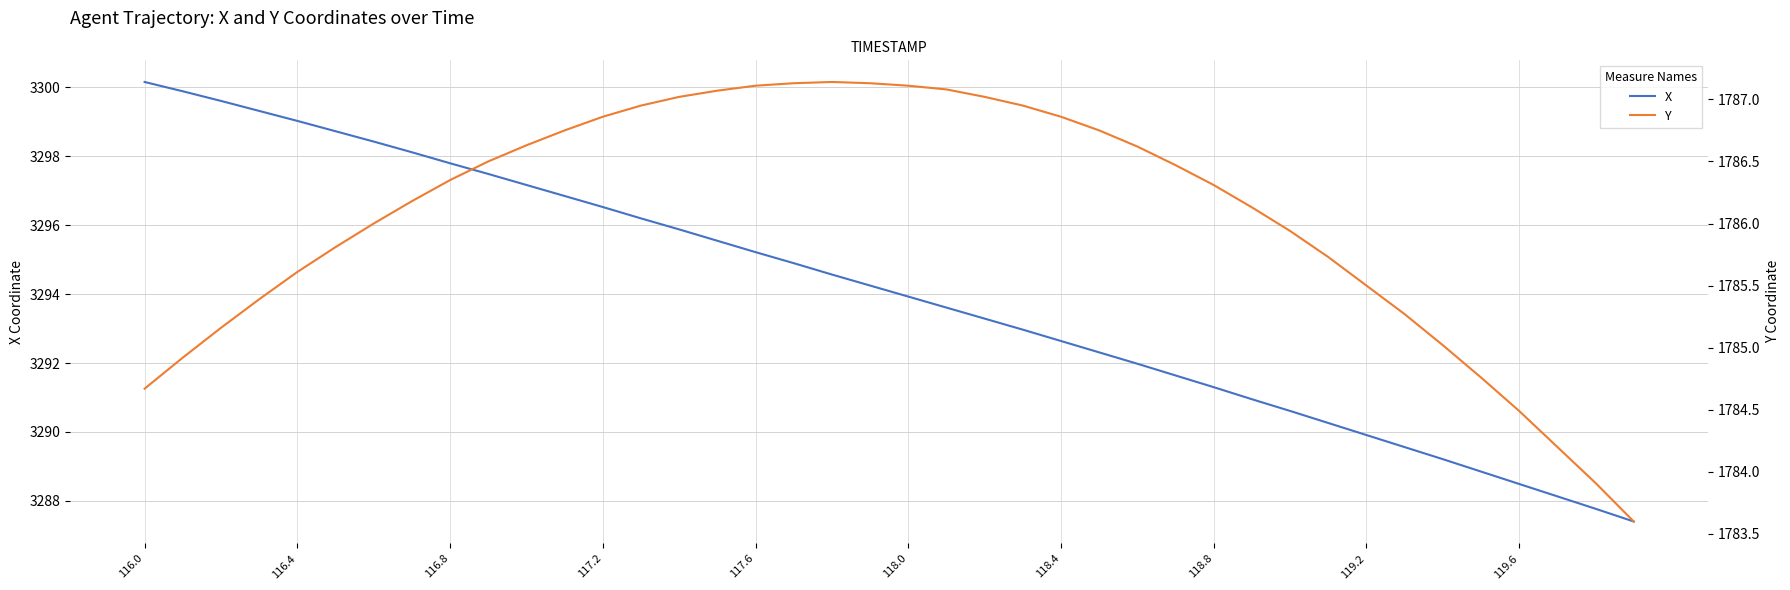

Which series has the largest total across all categories?

X